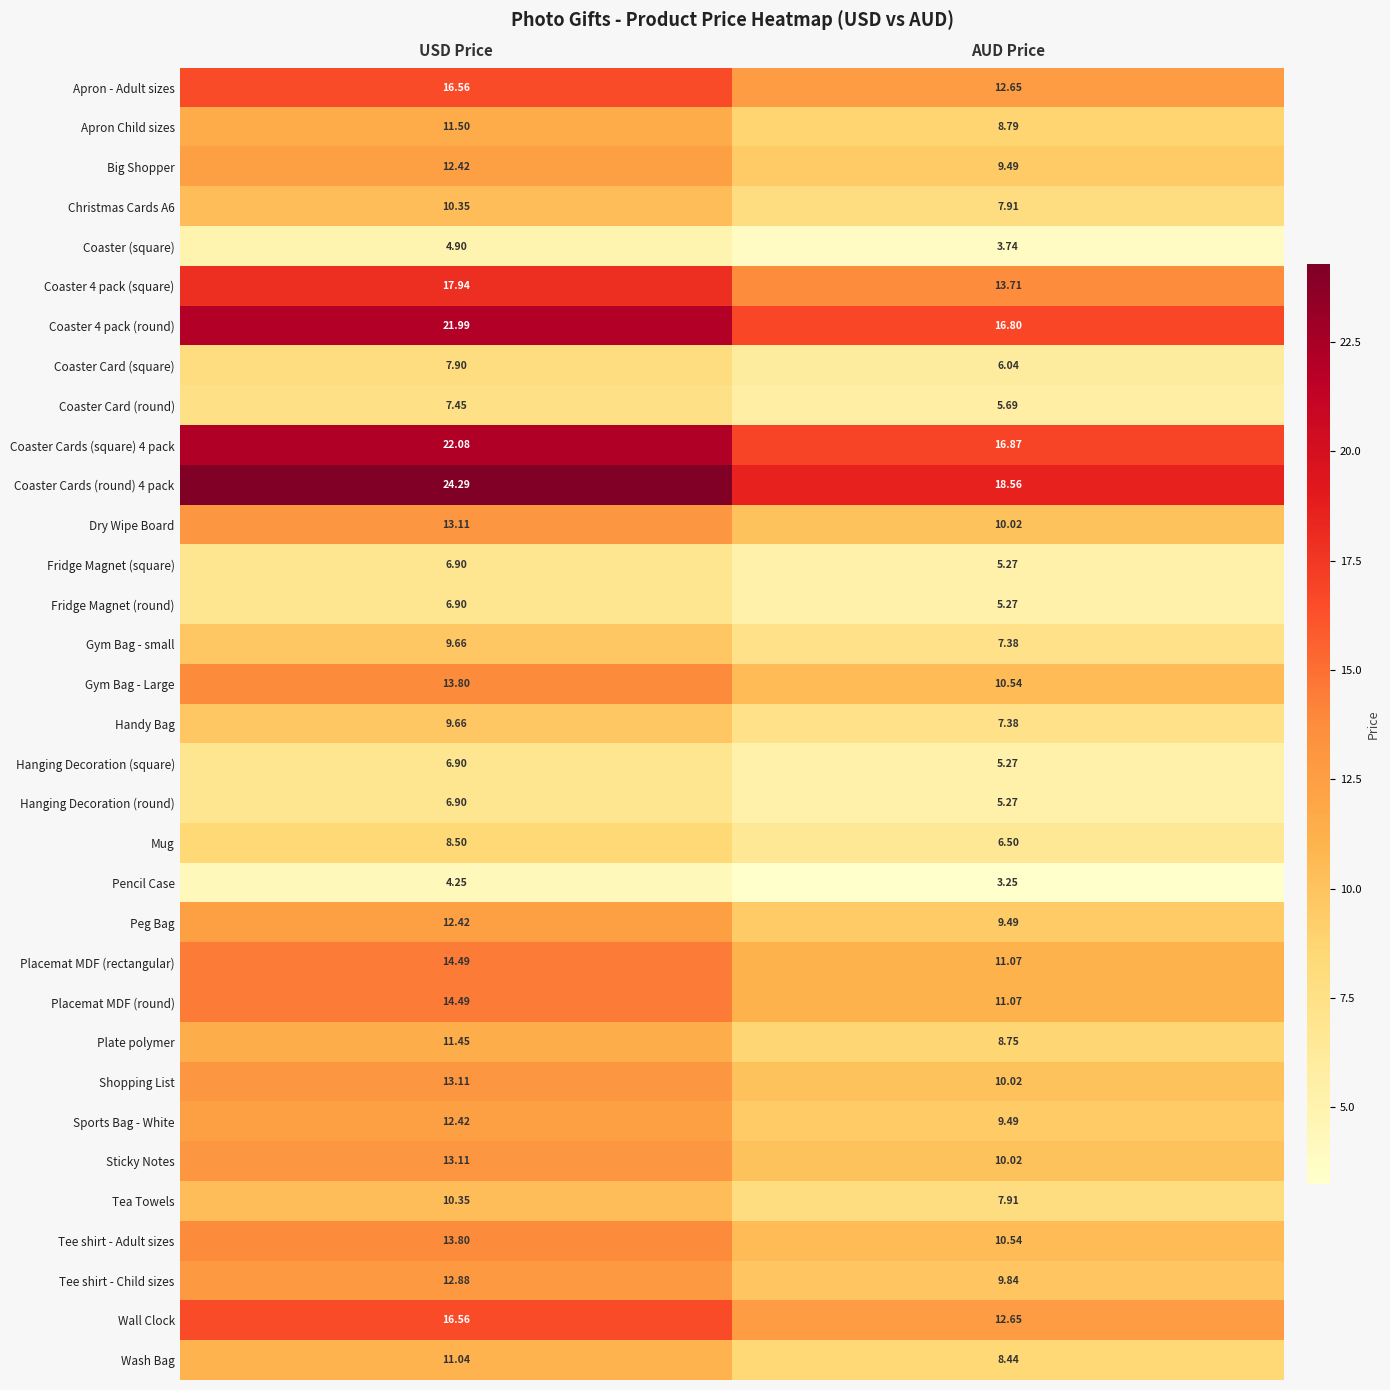

At which category is the sum across all series the highest?

USD Price